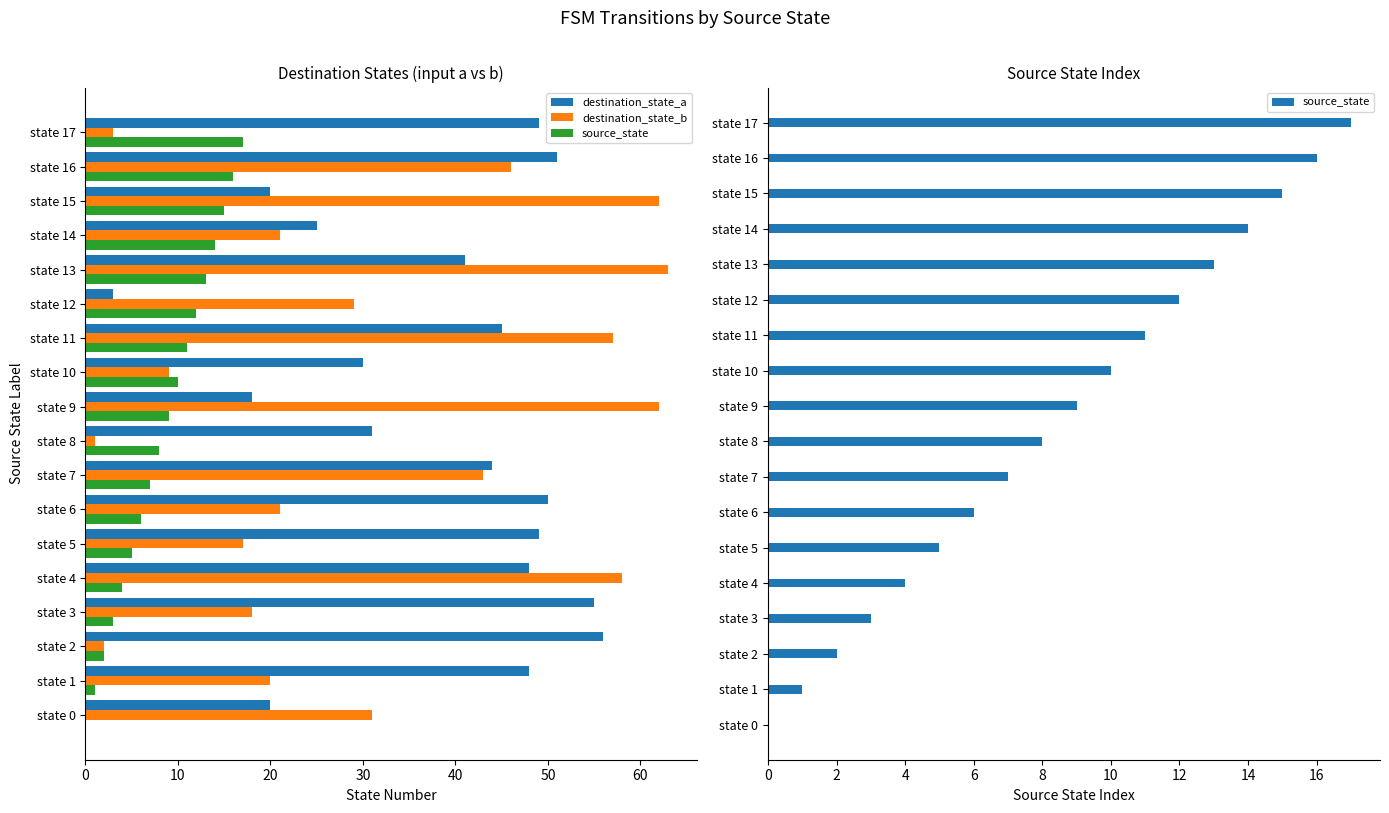

What is the difference between the highest and lowest values at state 6?

44